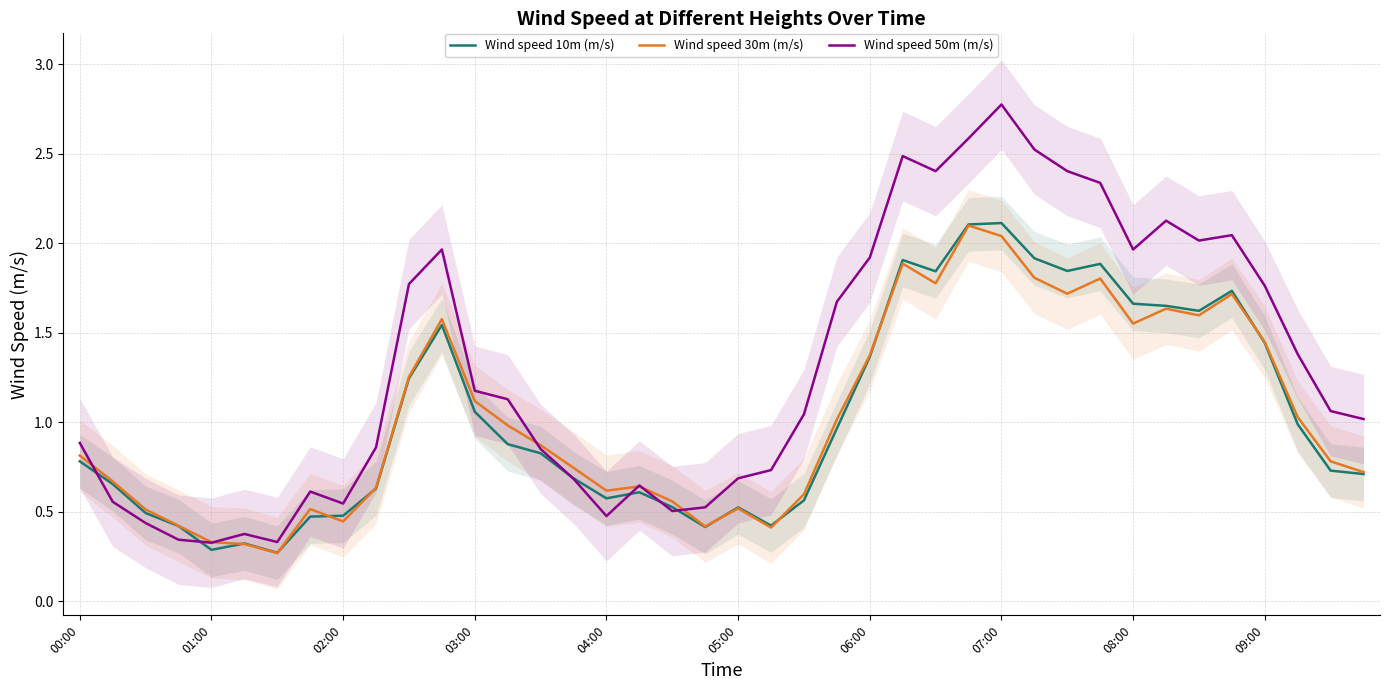

How many times do Wind speed 50m (m/s) and Wind speed 10m (m/s) cross each other?

6